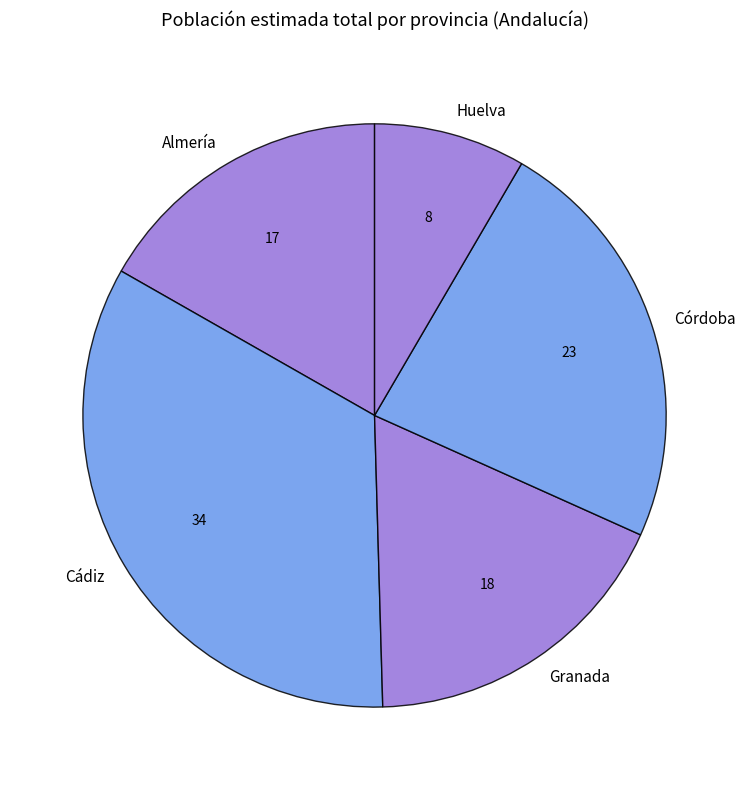

Does any single category account for the majority?

No